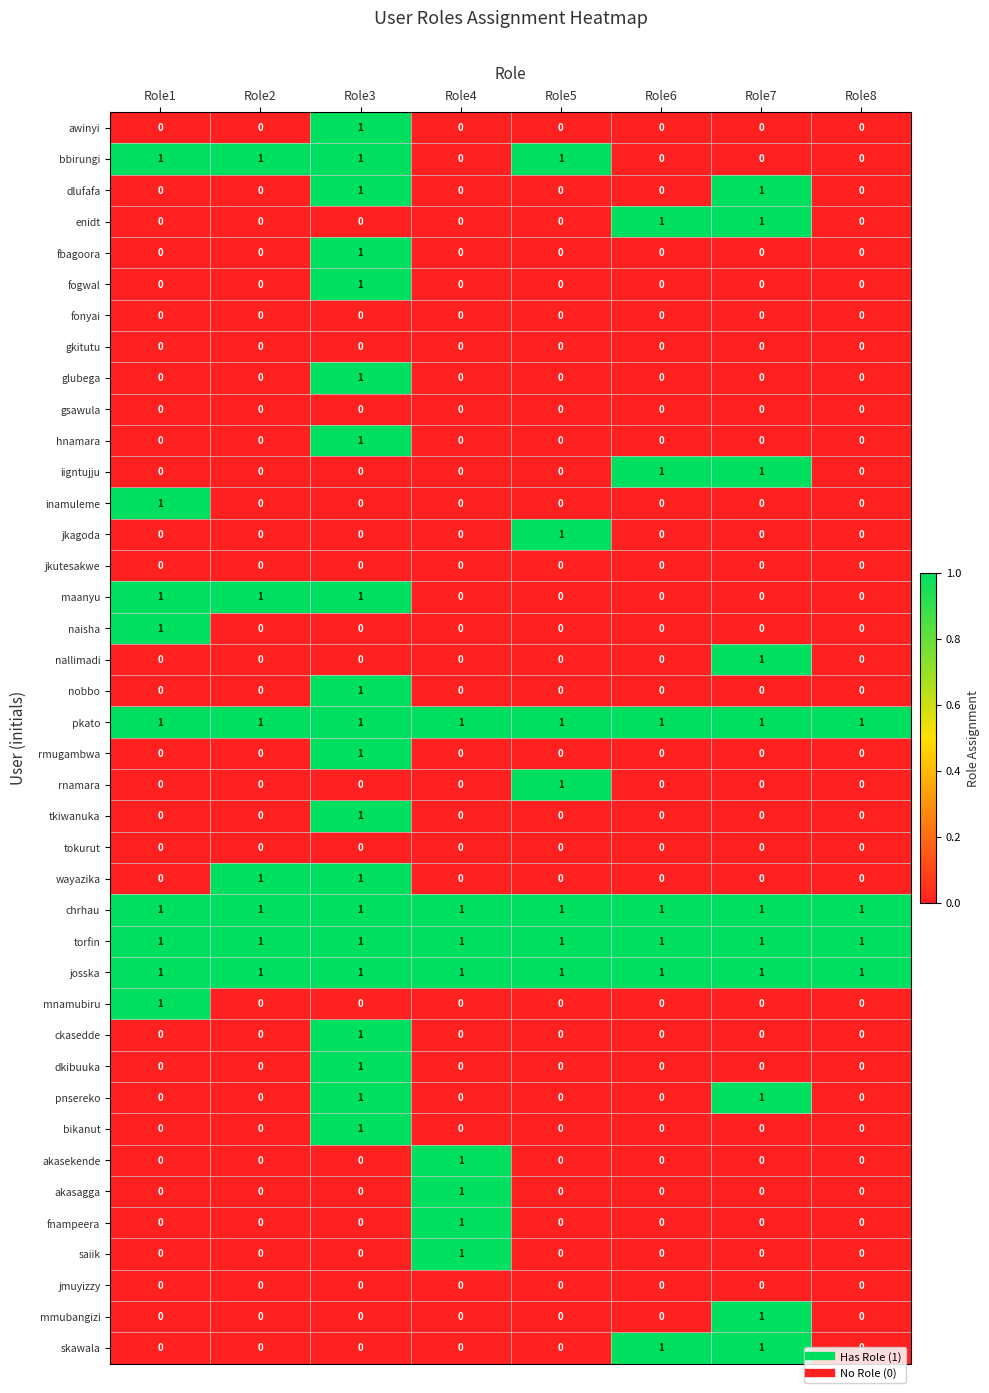

What is the maximum value shown in the chart?

1